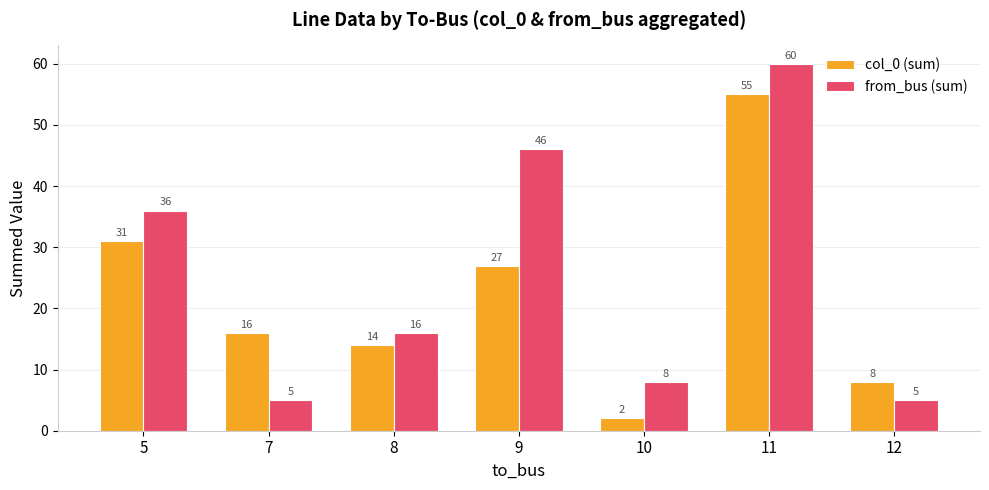

Reading left to right, list all the values displayed in this chart.

col_0 (sum): 5=31	7=16	8=14	9=27	10=2	11=55	12=8
from_bus (sum): 5=36	7=5	8=16	9=46	10=8	11=60	12=5